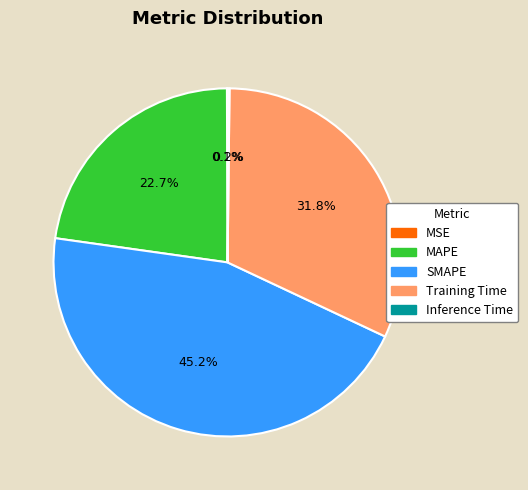

Does any single category account for the majority?

No